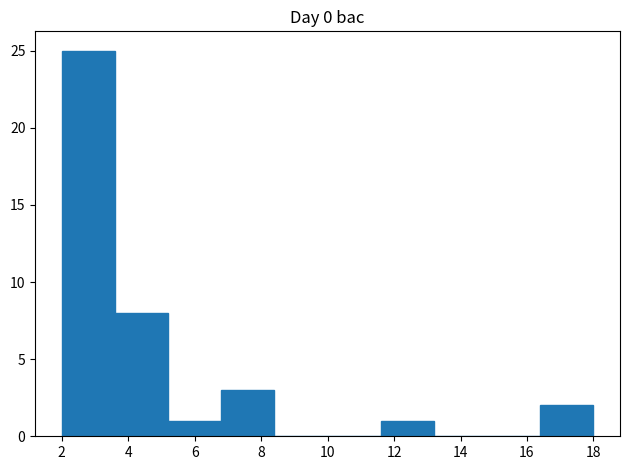

What is the height of the bar covering 5.2 to 6.8 on the x-axis? The values are not printed on the chart, so give them approximately, as read against the axis.

1